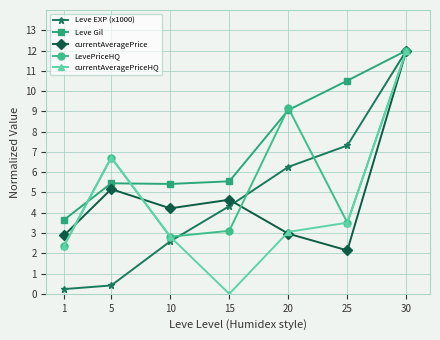

What is the value of the LevePriceHQ point at the 5th from the left?

9.2